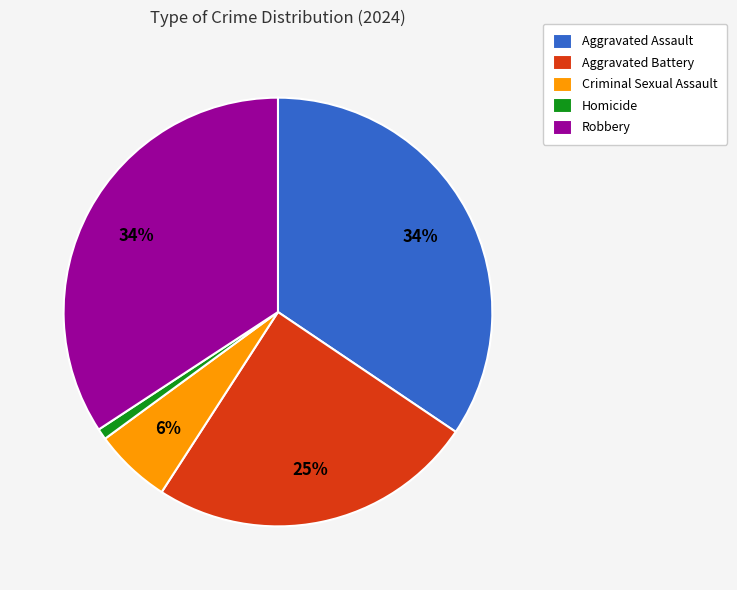

The Homicide slice represents 12% of the pie. True or false?

False